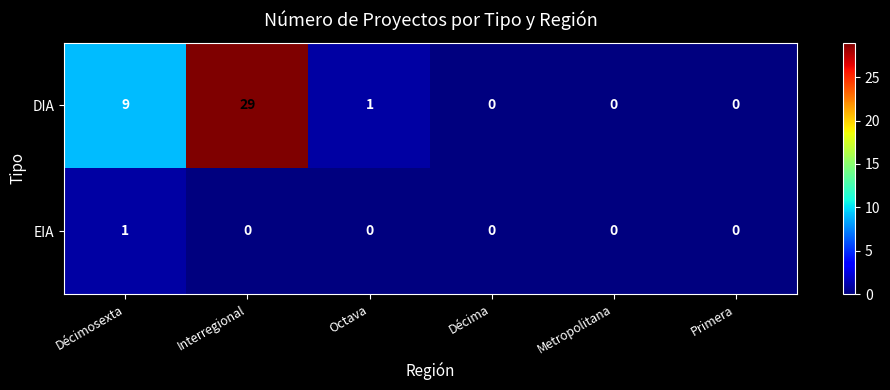

Reading left to right, extract all data points from this chart.

DIA: Décimosexta=9	Interregional=29	Octava=1	Décima=0	Metropolitana=0	Primera=0
EIA: Décimosexta=1	Interregional=0	Octava=0	Décima=0	Metropolitana=0	Primera=0